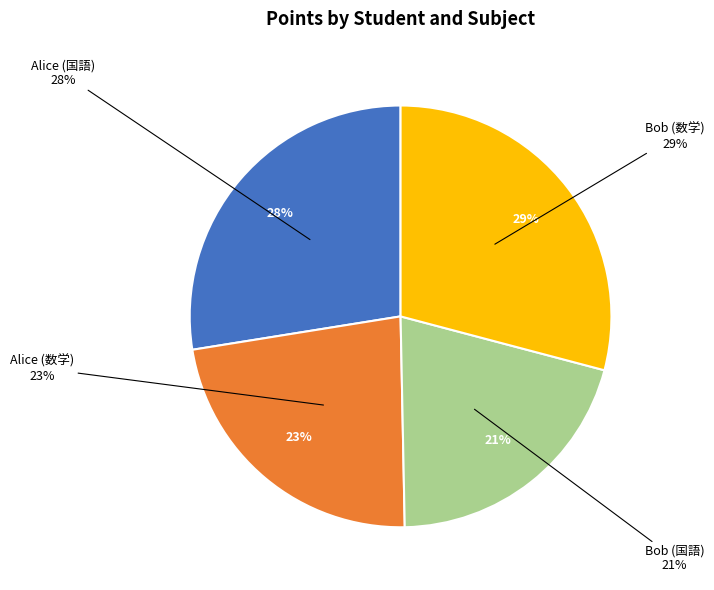

What is the largest slice in the pie chart?

Bob (数学)